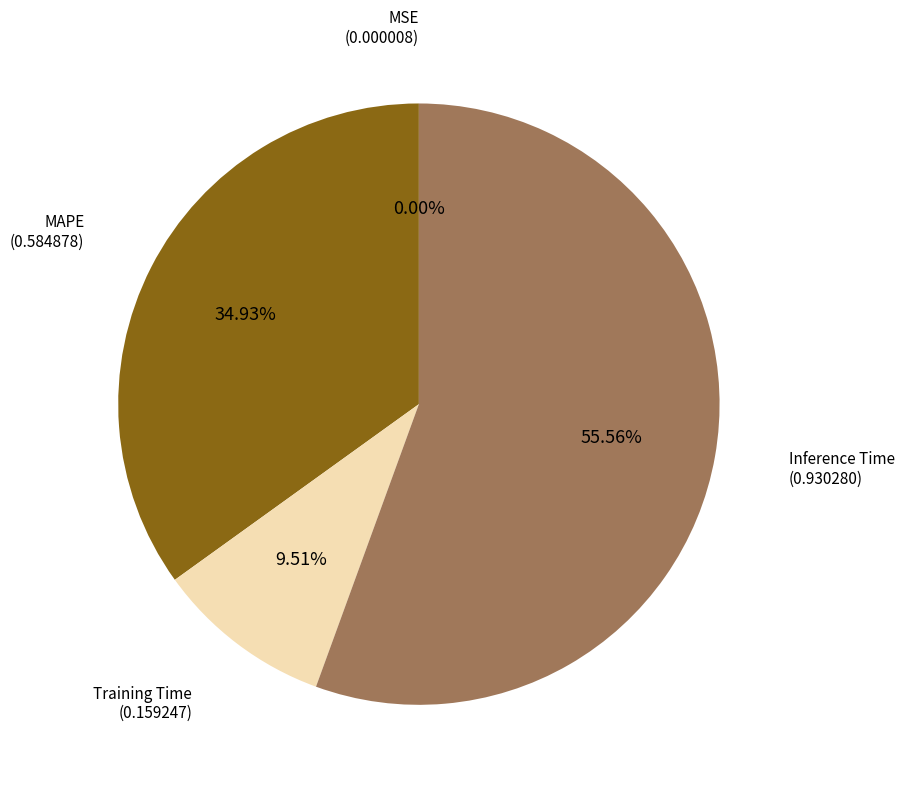

Is there any slice that represents more than half of the pie?

Yes